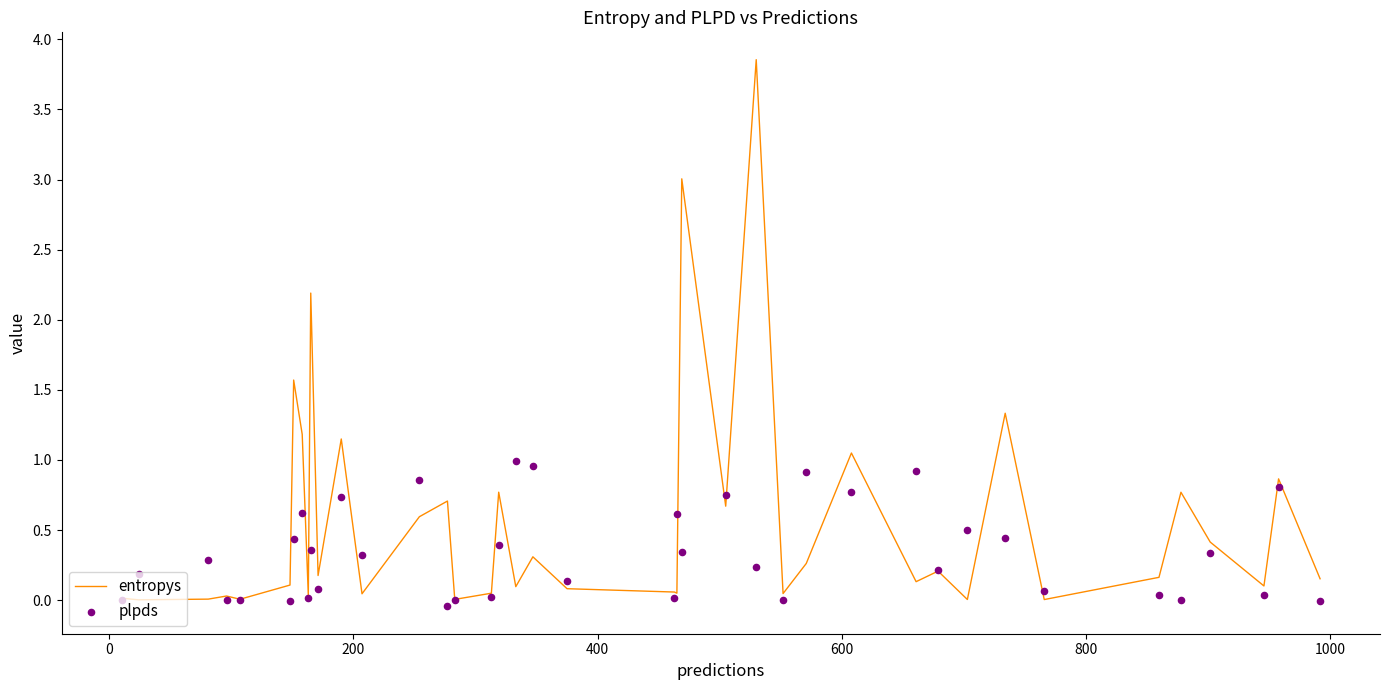

At how many categories does at least one series exceed 1?

8